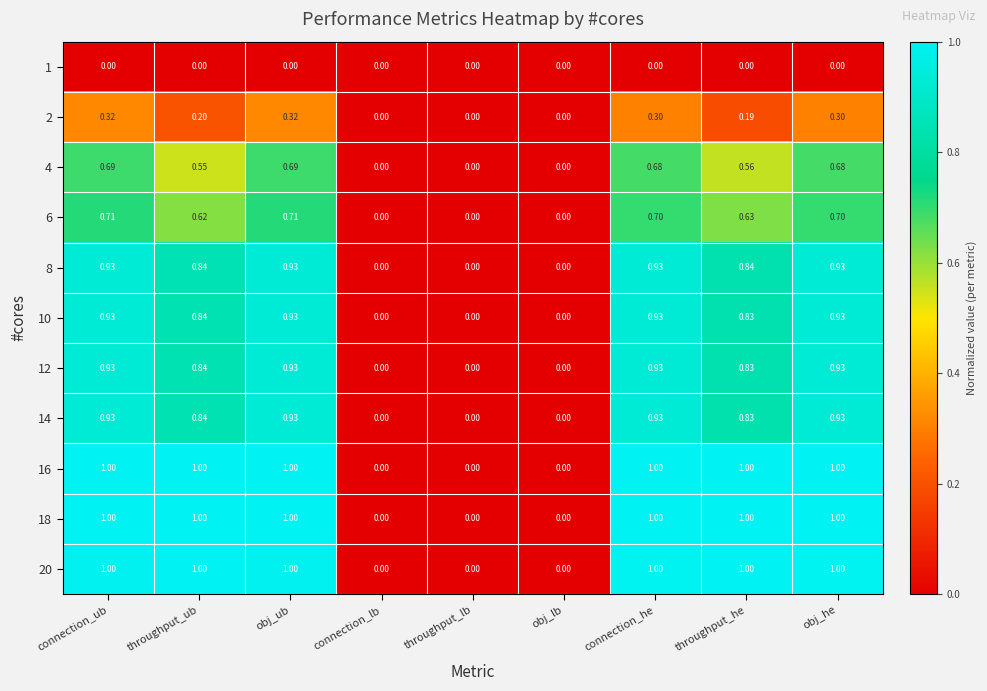

Count the number of data series in this chart.

11